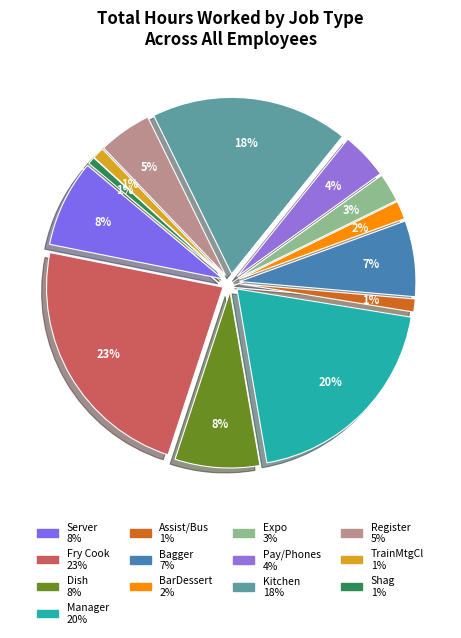

Is it true that Assist/Bus is 1% of the pie?

True